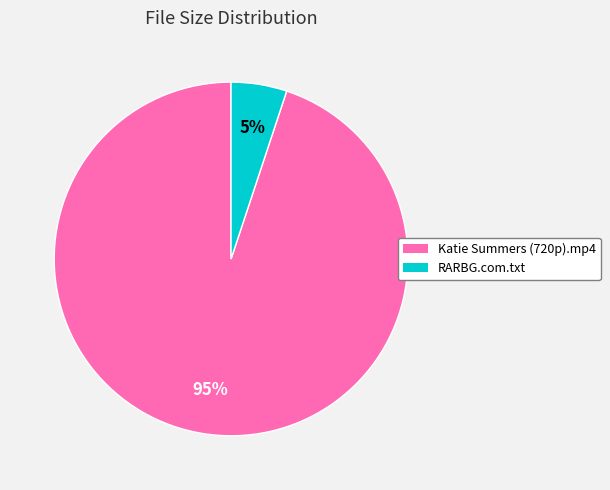

To the nearest percent, what is the average slice percentage?

50%